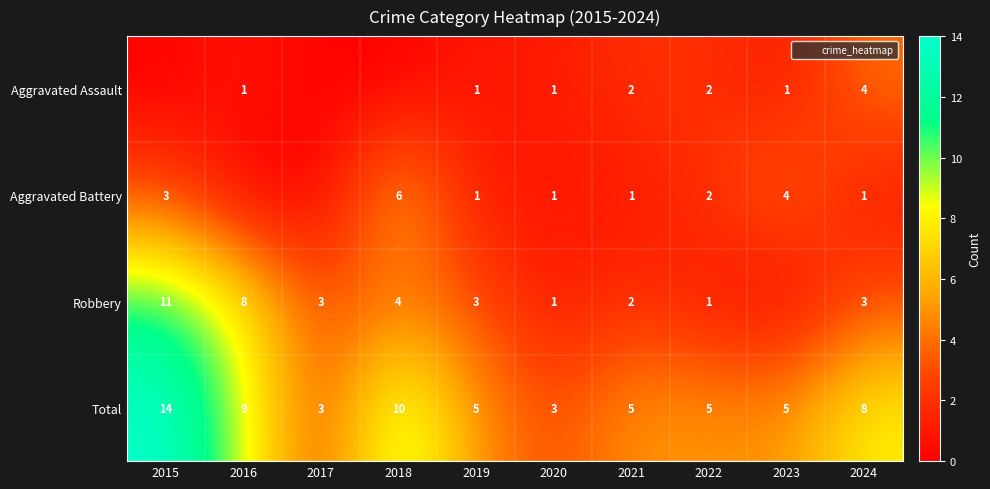

True or false: Robbery has a value of 3 at 2019.

True